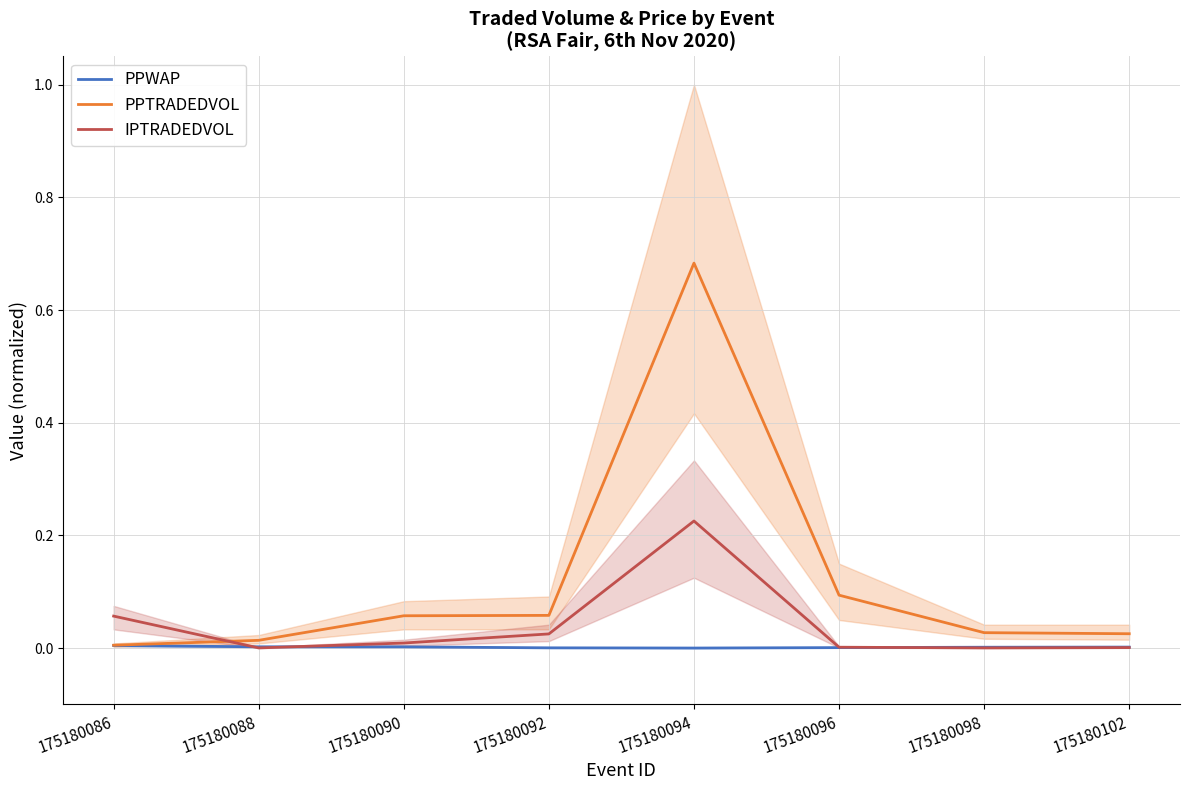

What is the total value across all series at 175180090?

0.1